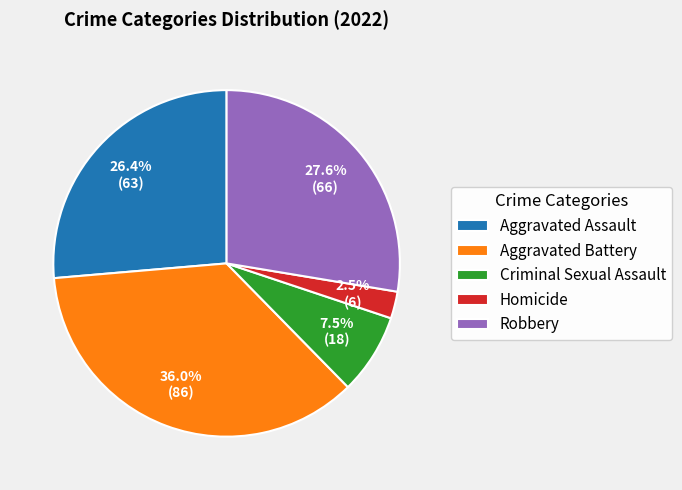

To the nearest percent, what portion does Aggravated Assault represent?

26%